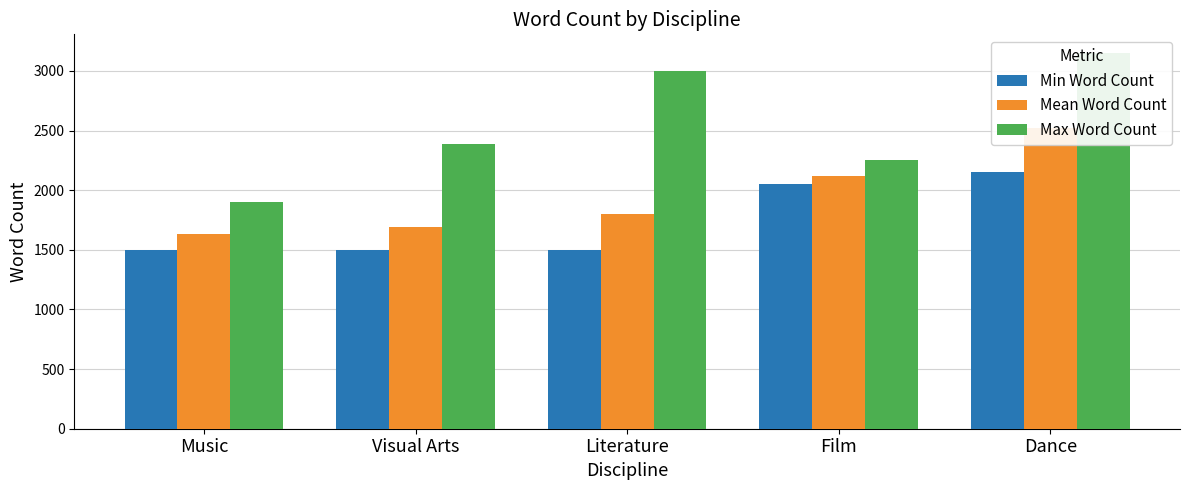

Rank the series at Dance from highest to lowest value.

Max Word Count, Mean Word Count, Min Word Count